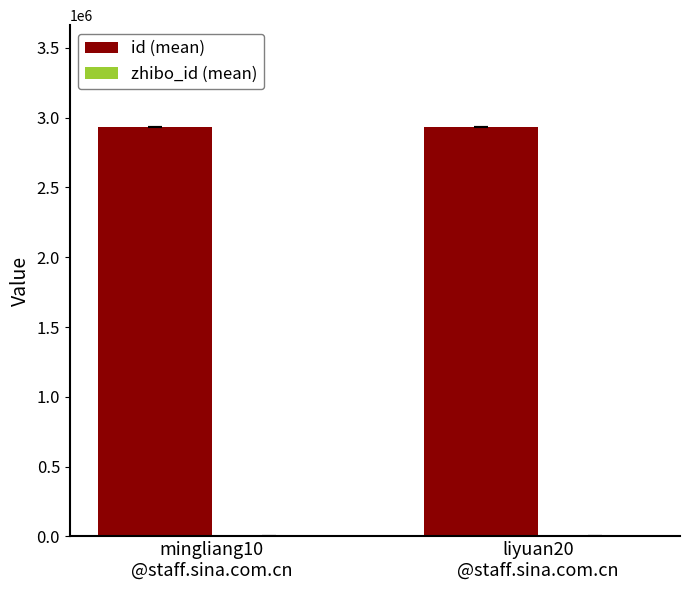

What is the maximum value shown in the chart?

2930554.5